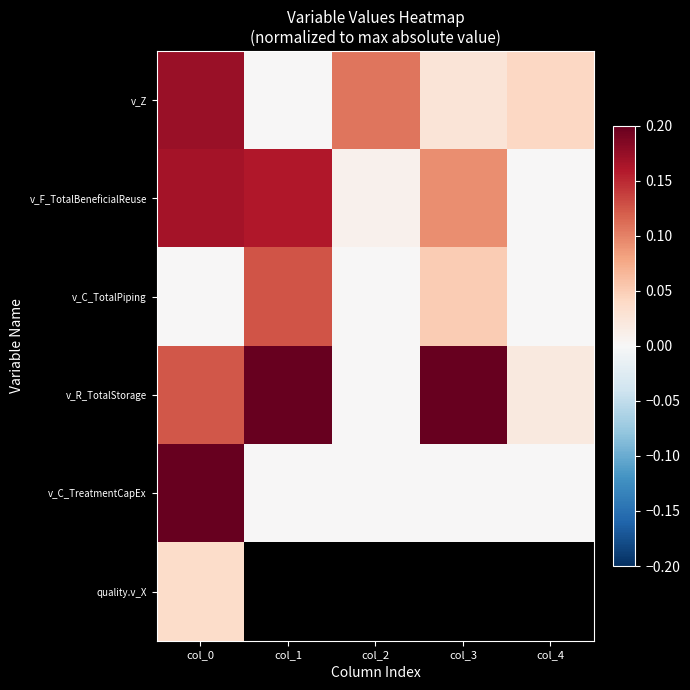

At col_1, list the series in order from smallest to largest.

v_Z, v_C_TreatmentCapEx, v_C_TotalPiping, v_F_TotalBeneficialReuse, v_R_TotalStorage, quality.v_X